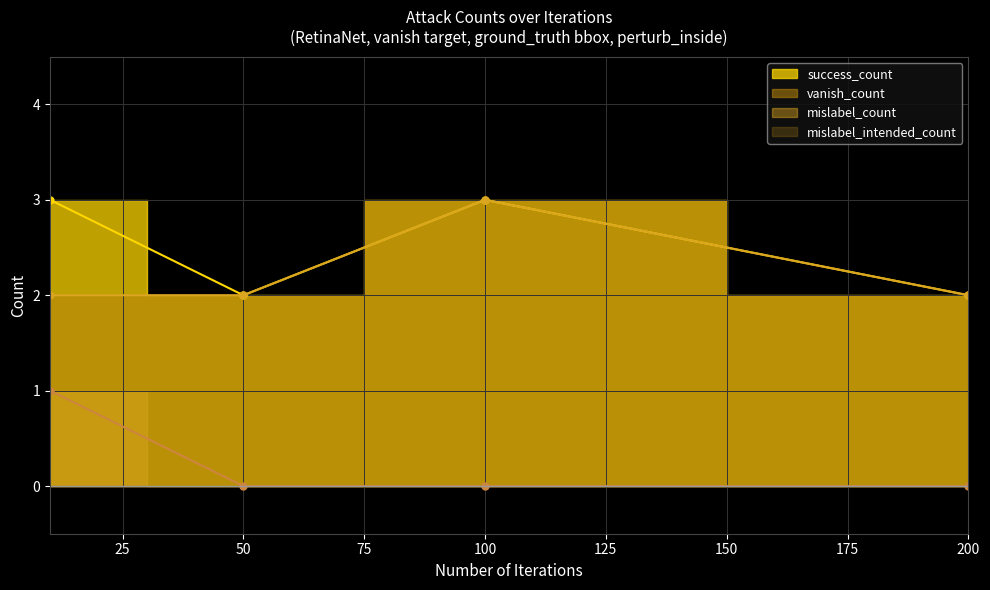

The success_count series shows 2 at 200. True or false?

True